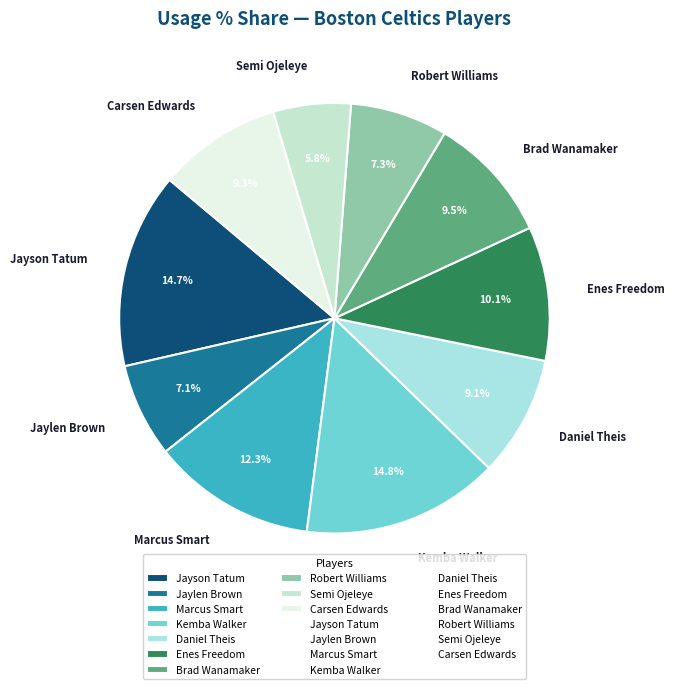

Which slice is the smallest?

Semi Ojeleye